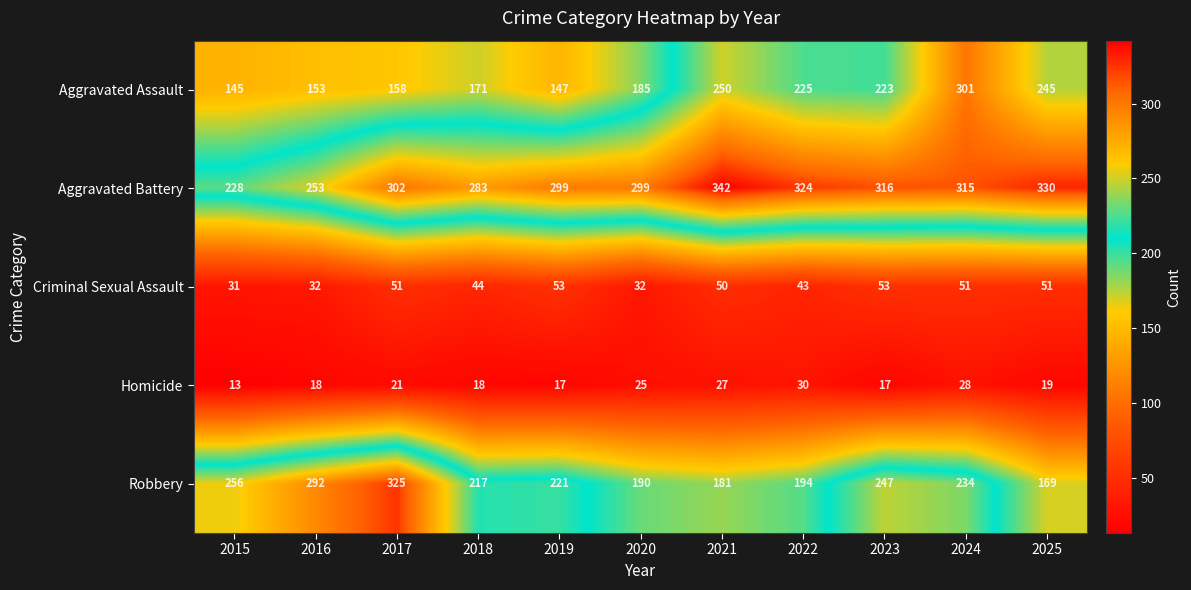

What is the lowest value of the Aggravated Battery series?

228